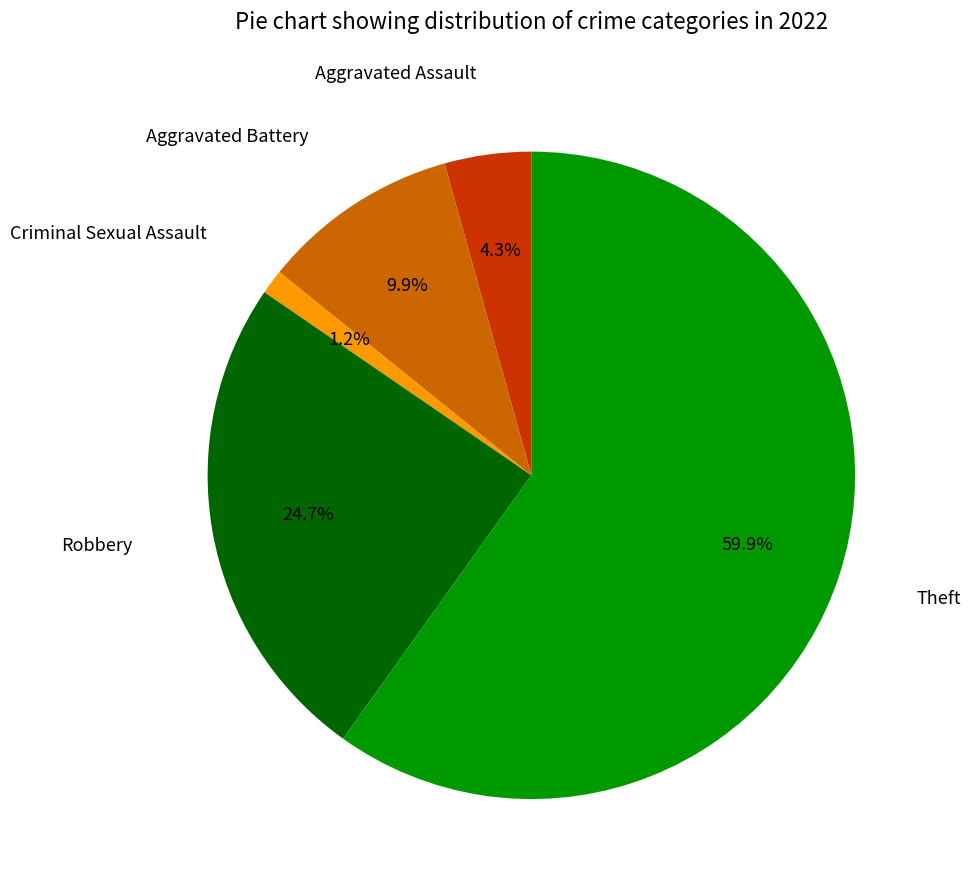

Is there any slice that represents more than half of the pie?

Yes